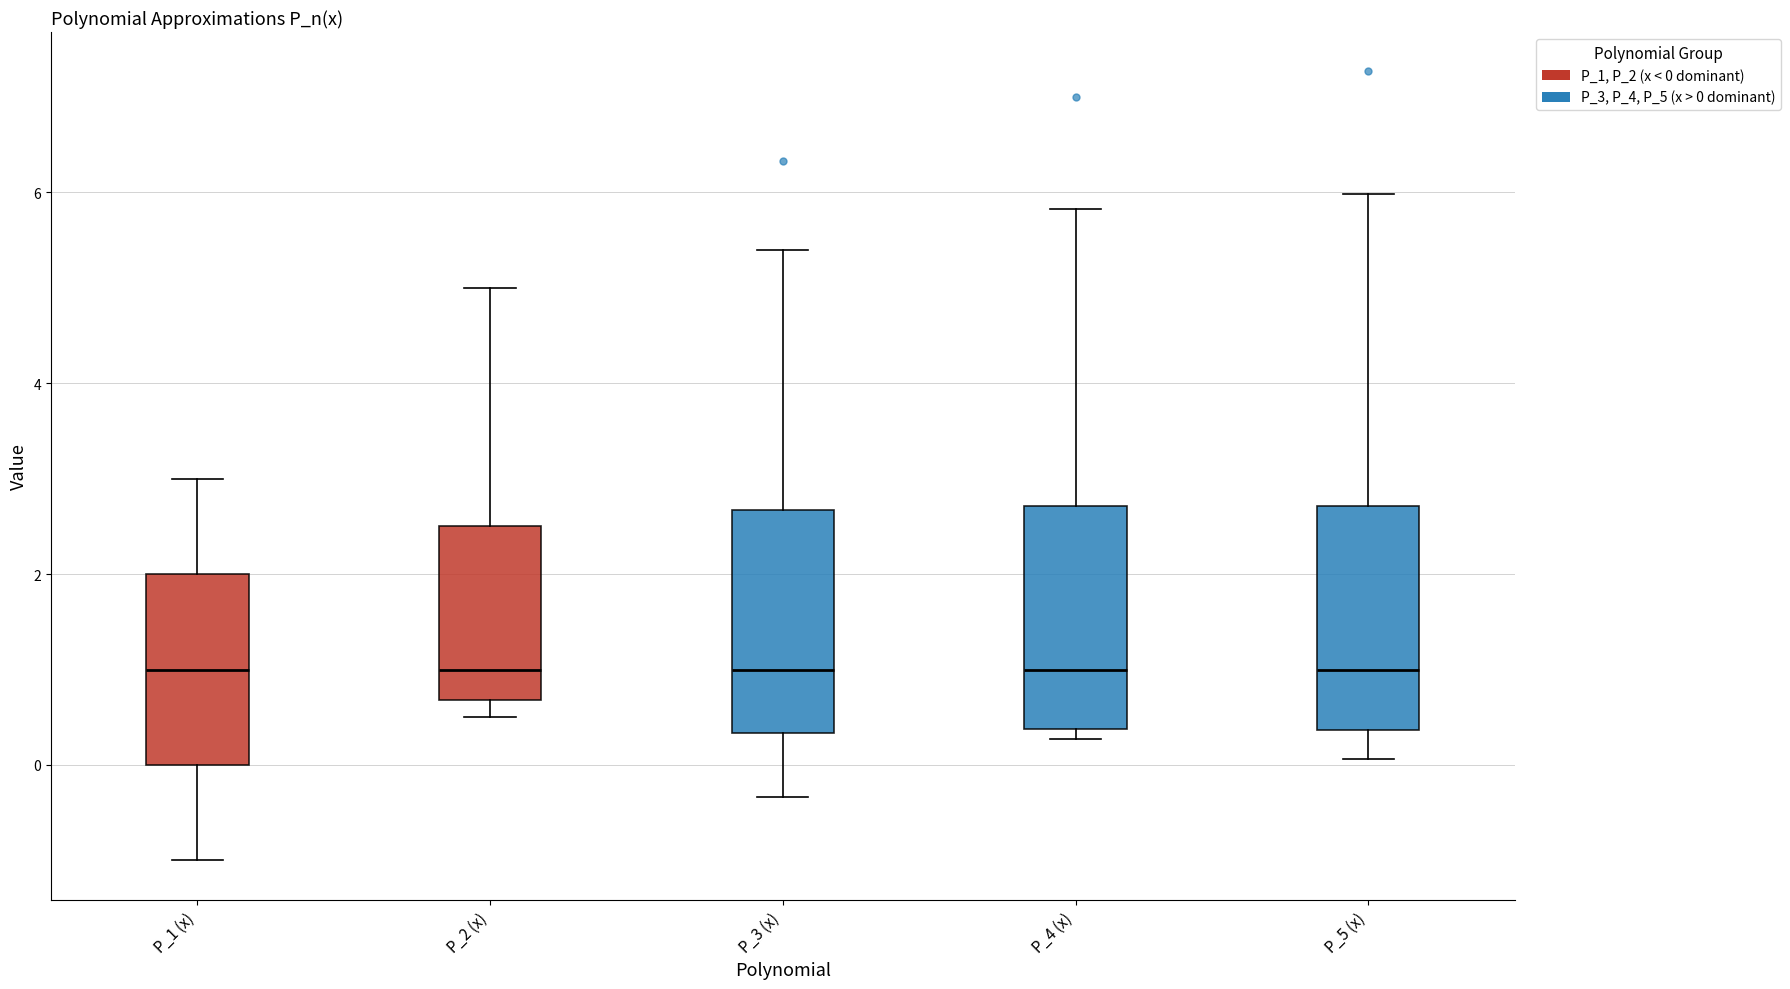

Reading left to right, transcribe this box plot: for each box, give where its median line is, the range the box spans, and where its two whiskers end, as read against the y-axis. The values are not printed on the chart, so give them approximately, as read against the axis.

P_1 (x): median 1.0, box 0.0 to 2.0, whiskers -1.0 to 3.0
P_2 (x): median 1.0, box 0.6 to 2.6, whiskers 0.6 (just below the box's lower edge) to 5.0
P_3 (x): median 1.0, box 0.4 to 2.6, whiskers -0.4 to 5.4
P_4 (x): median 1.0, box 0.4 to 2.8, whiskers 0.2 to 5.8
P_5 (x): median 1.0, box 0.4 to 2.8, whiskers 0.0 to 6.0